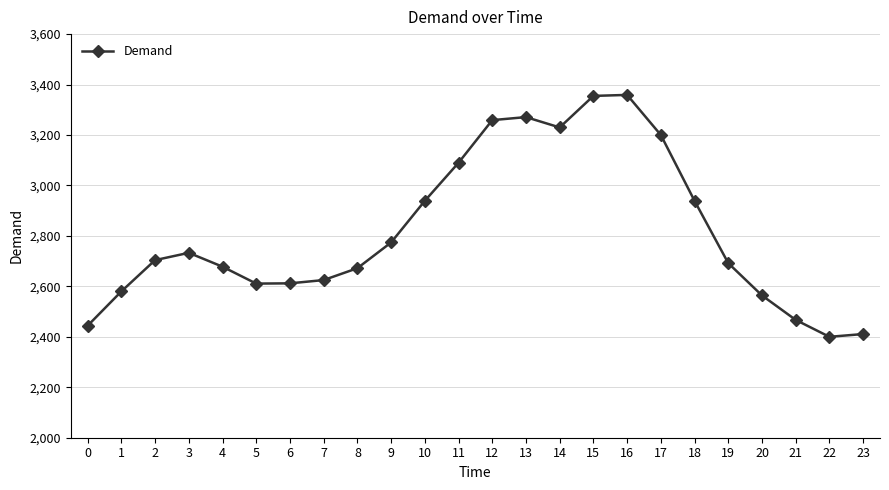

What is the approximate value at 9?

2774